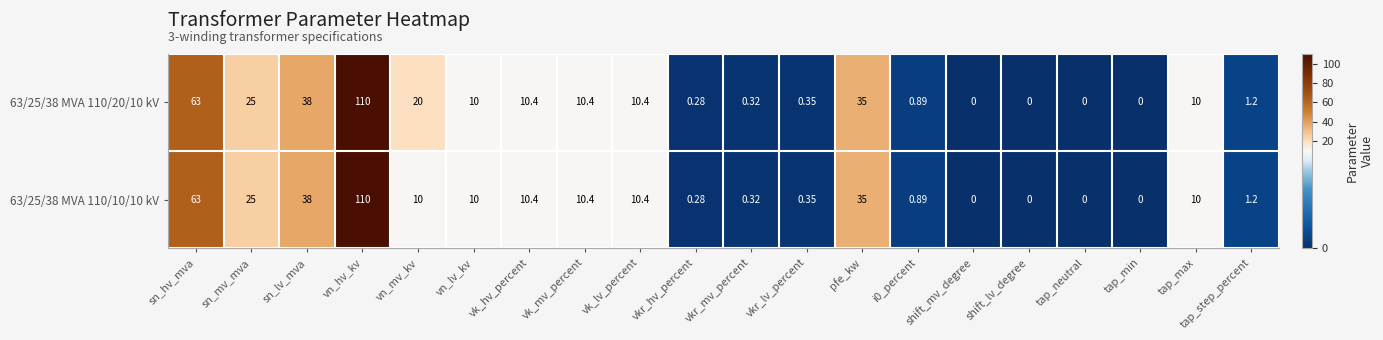

Which label corresponds to the largest value in the chart?

vn_hv_kv